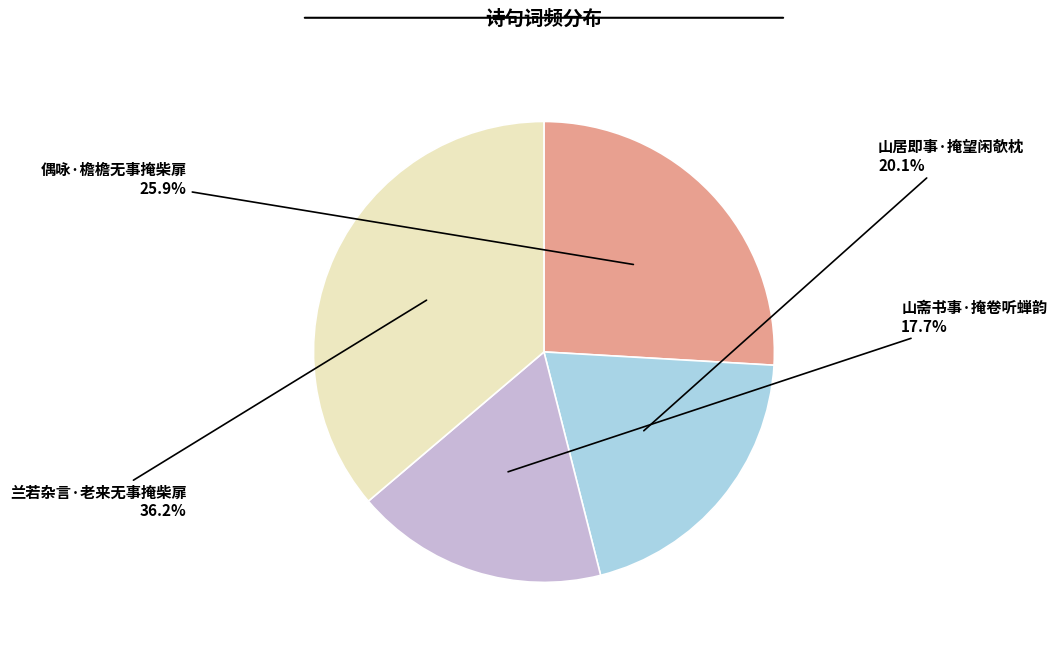

How many slices are in this pie chart?

4